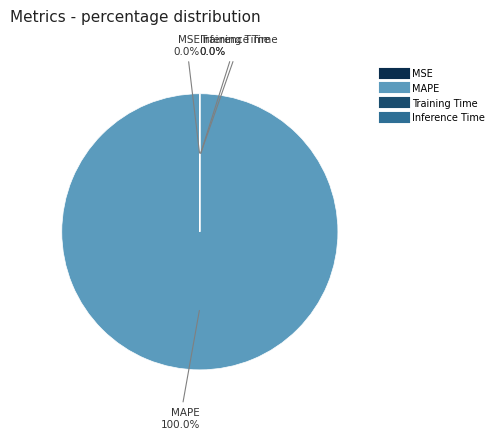

True or false: MAPE accounts for 100% of the total.

True